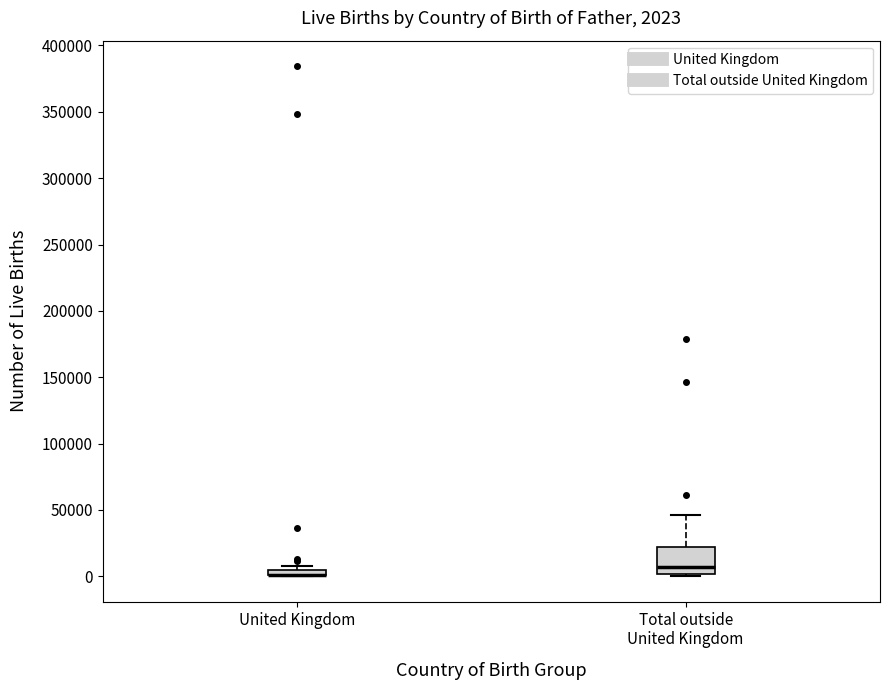

Which box is the tallest, from its lower edge to its upper edge?

Total outside United Kingdom